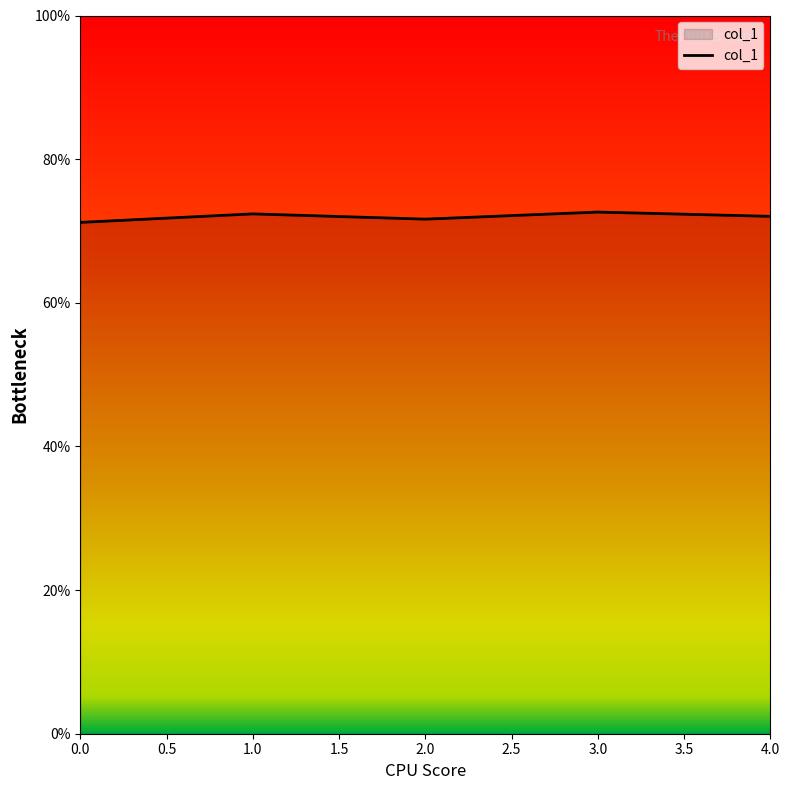

What is the value of the 3rd point from the left?

0.7